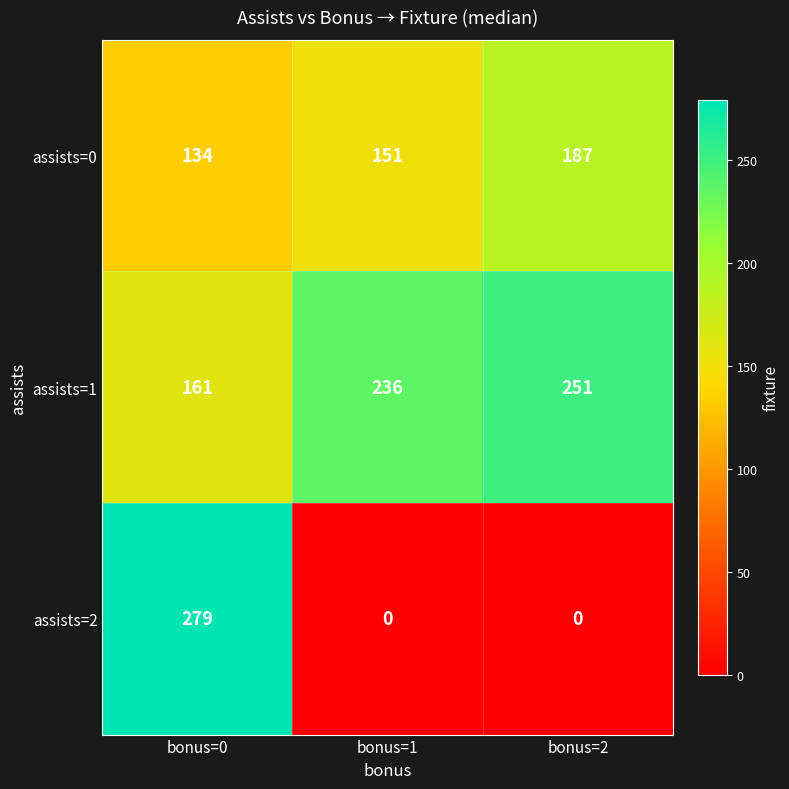

What is the spread (max minus min) of values at bonus=0?

145